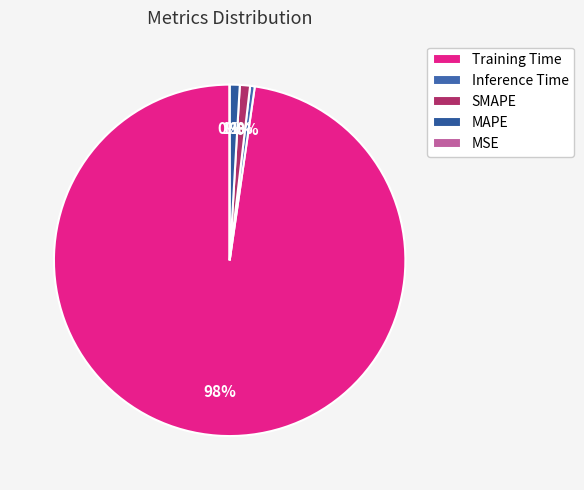

Which category has the biggest portion of the pie?

Training Time